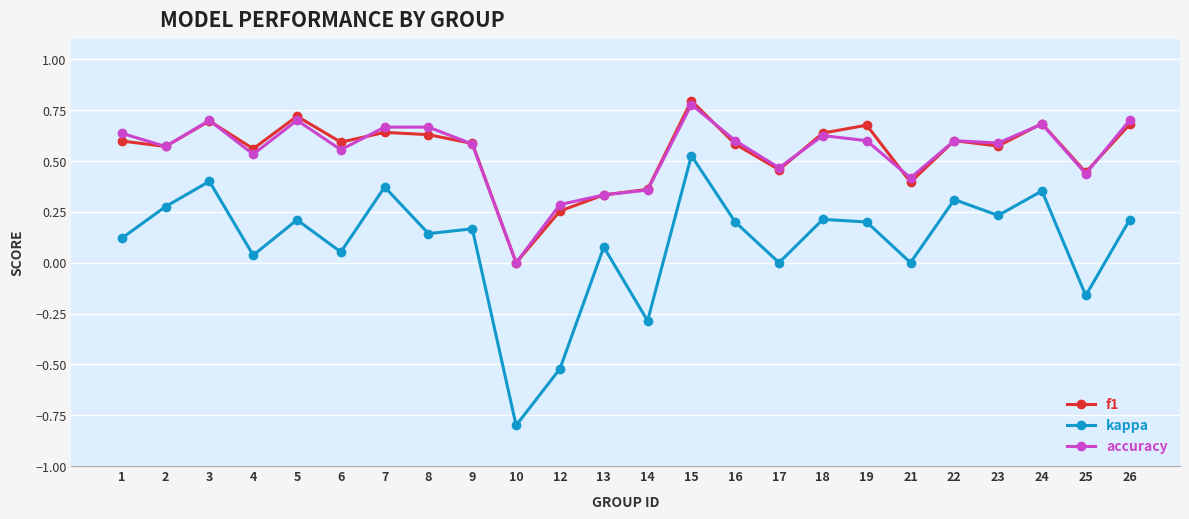

At which category is the sum across all series the highest?

15